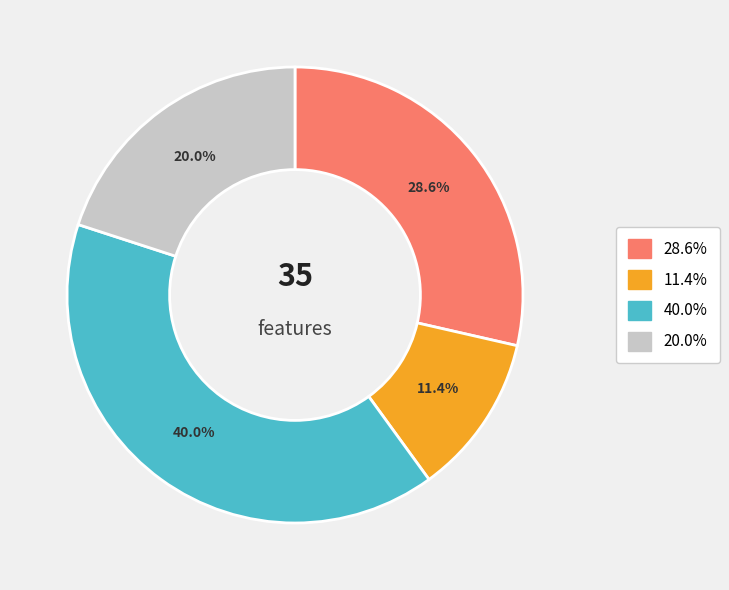

Is there a majority slice in this chart?

No